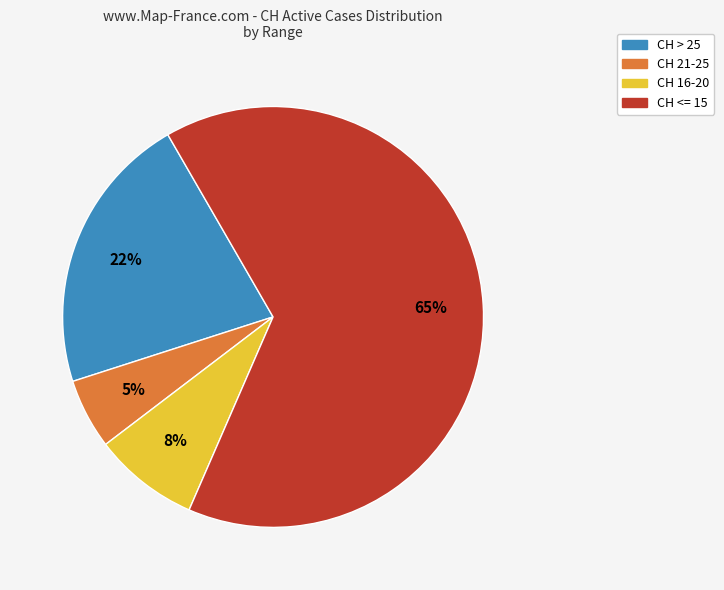

To the nearest percent, what is the average slice percentage?

25%